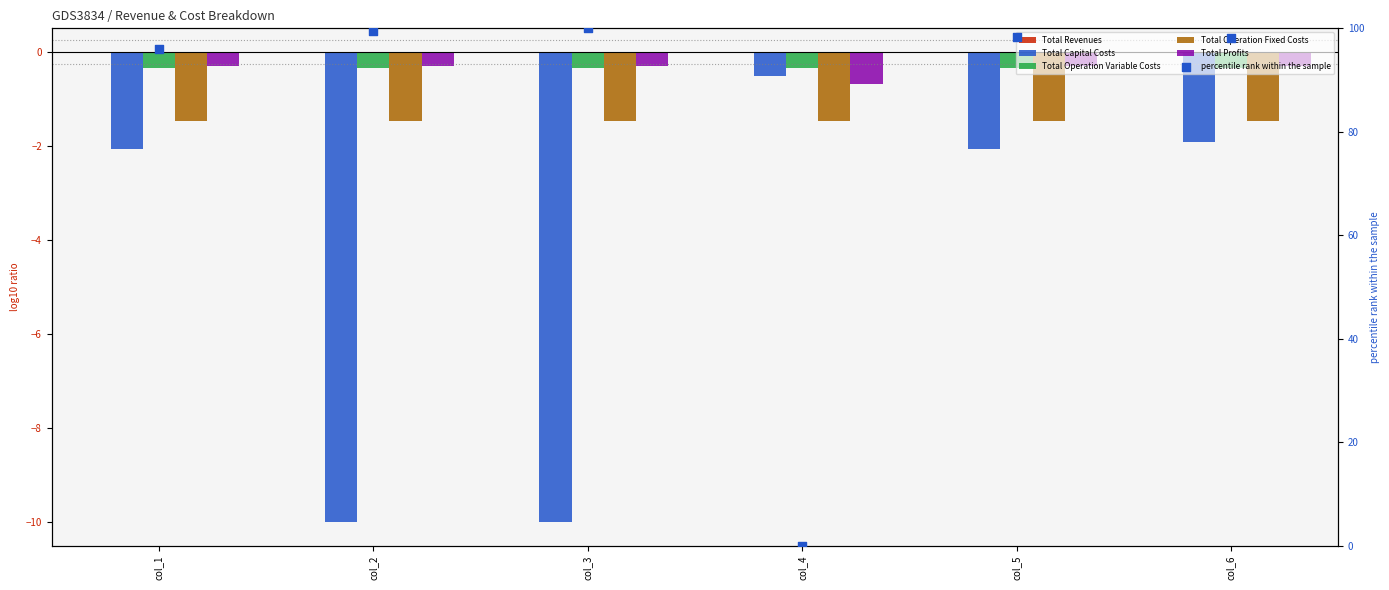

Is the value of Total Capital Costs at col_4 greater than the value of Total Operation Variable Costs at col_3?

No